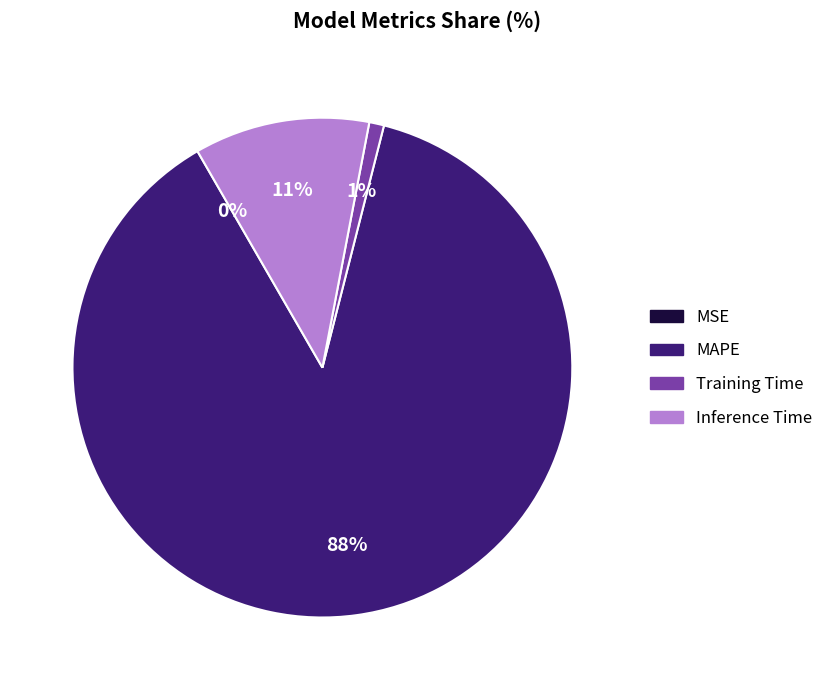

Is the sum of MAPE and Inference Time greater than half?

Yes